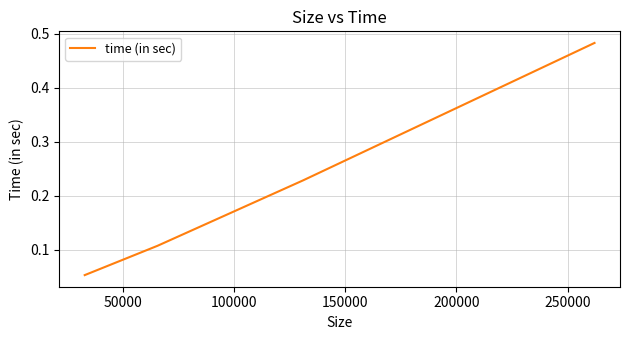

What is the difference between the maximum and minimum values?

0.4